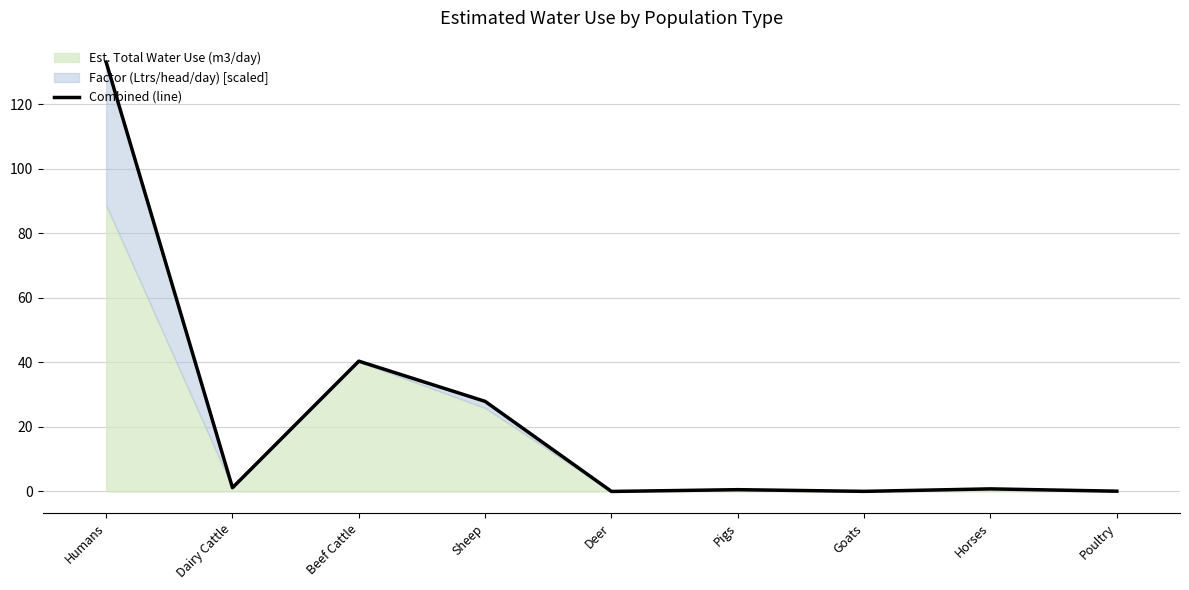

What is the difference between the maximum and minimum values?

133.1